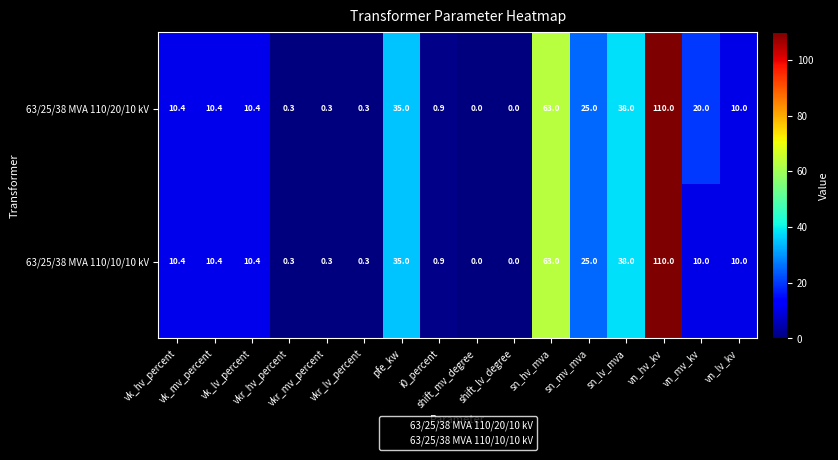

What is the average value of the 63/25/38 MVA 110/20/10 kV series?

20.9